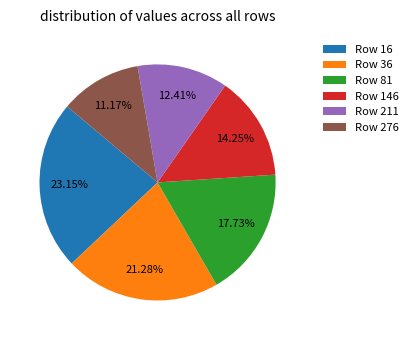

Rank the categories by value from lowest to highest.

Row 276, Row 211, Row 146, Row 81, Row 36, Row 16